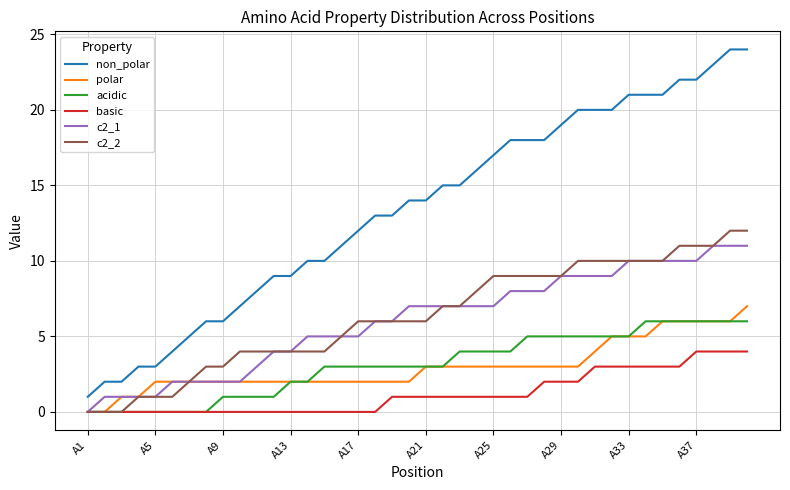

Which series has the largest total across all categories?

non_polar